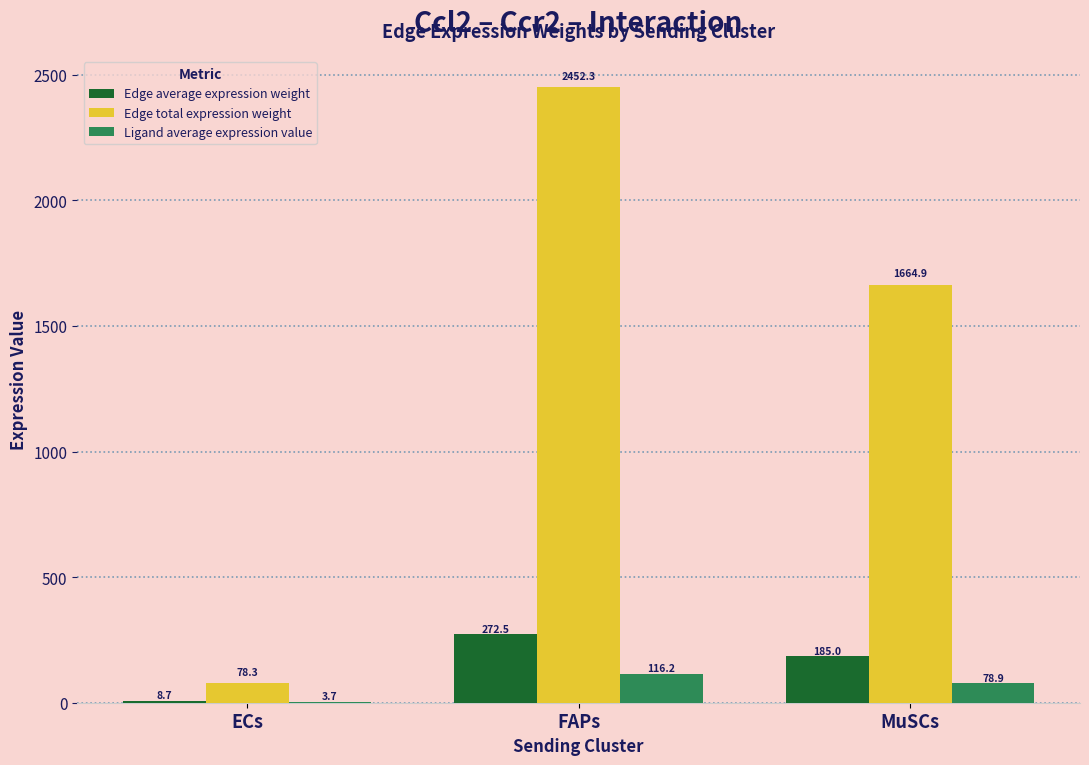

The Edge total expression weight series shows 1664.9 at MuSCs. True or false?

True